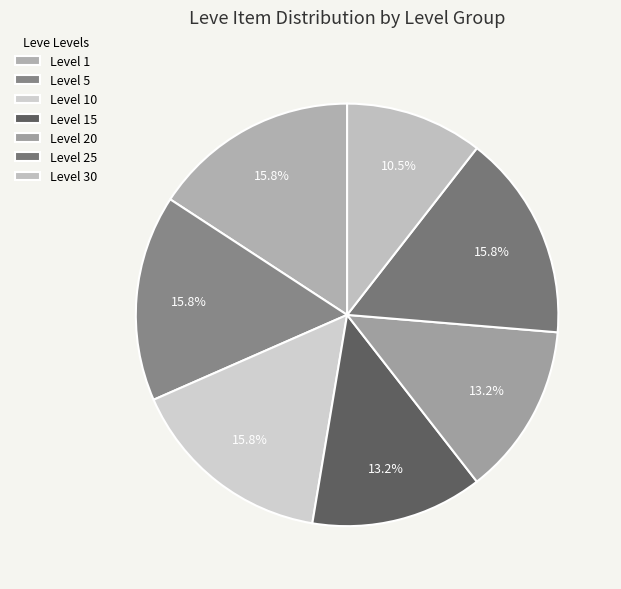

Count the number of slices in the pie.

7